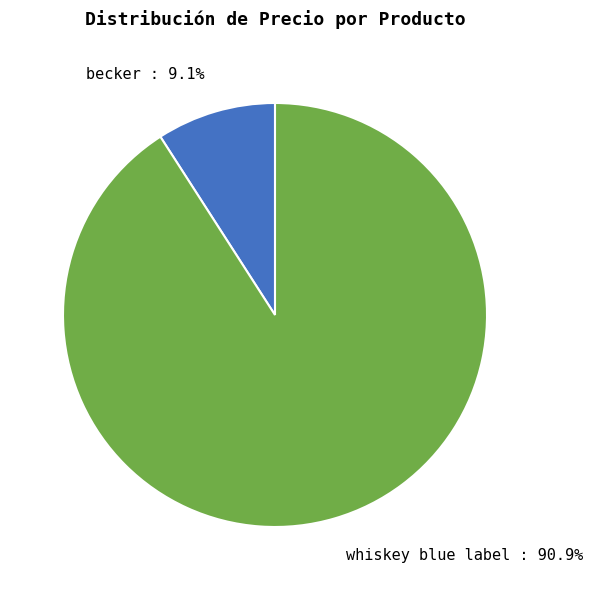

Which category has the smallest portion of the pie?

becker